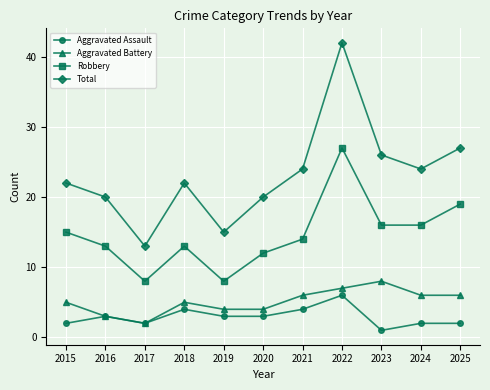

What are all the series names shown in the legend?

Aggravated Assault, Aggravated Battery, Robbery, Total